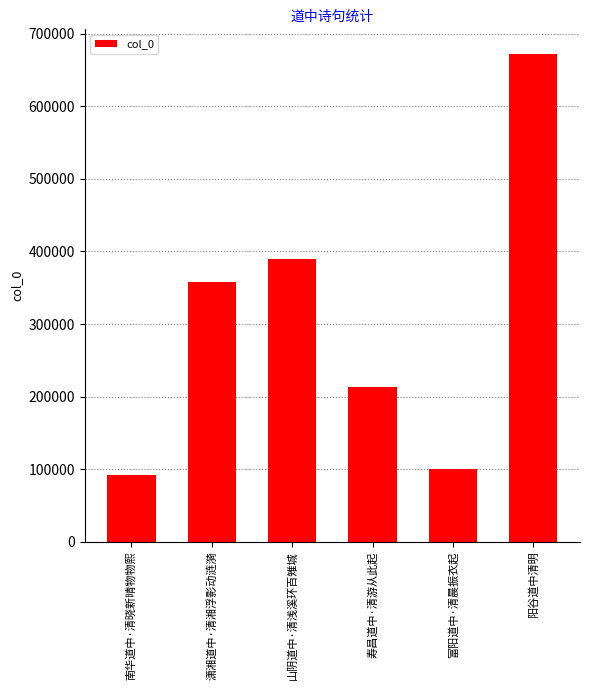

What is the label of the 2nd bar from the right?

富阳道中·清晨振衣起